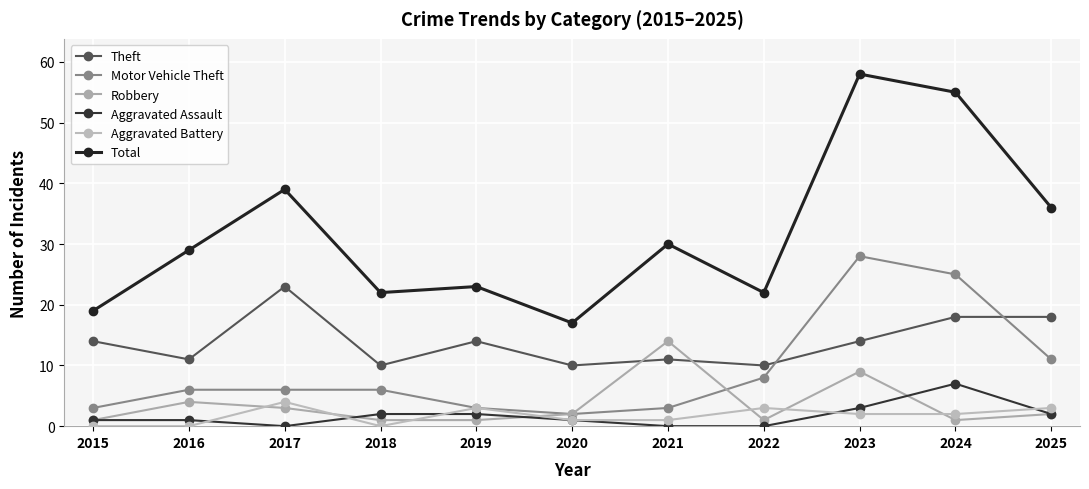

How many Aggravated Battery values are between 0 and 3?

10